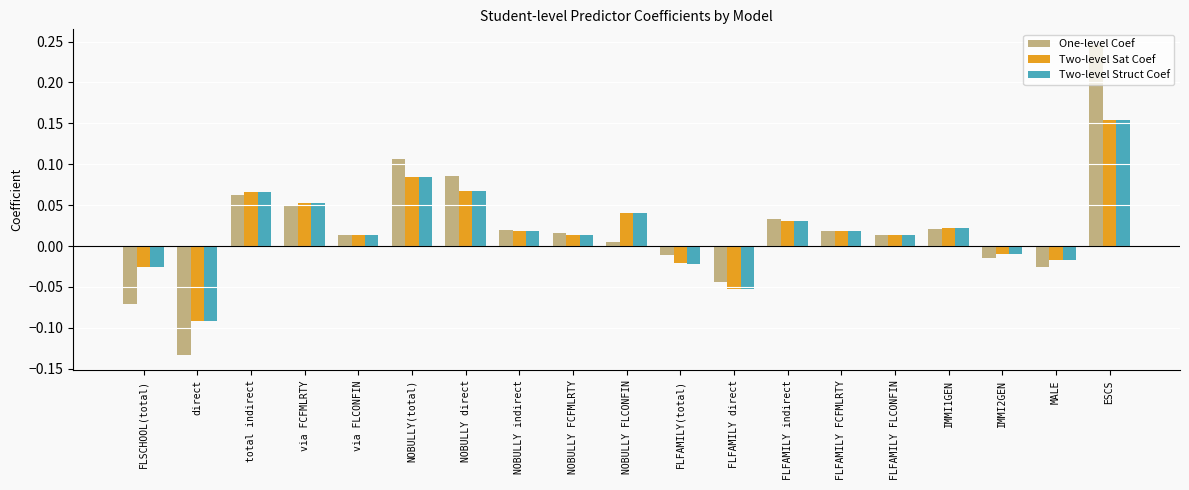

What position from the right is NOBULLY indirect?

12